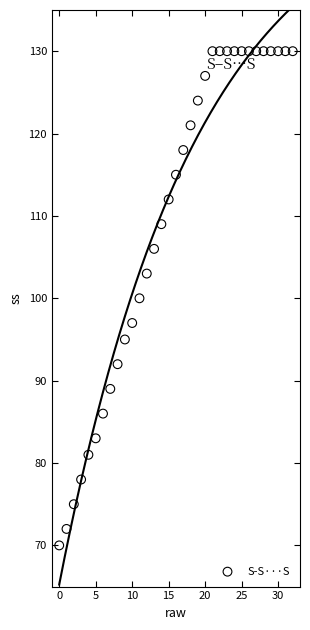

What is the range of Y values (max minus min)?

60